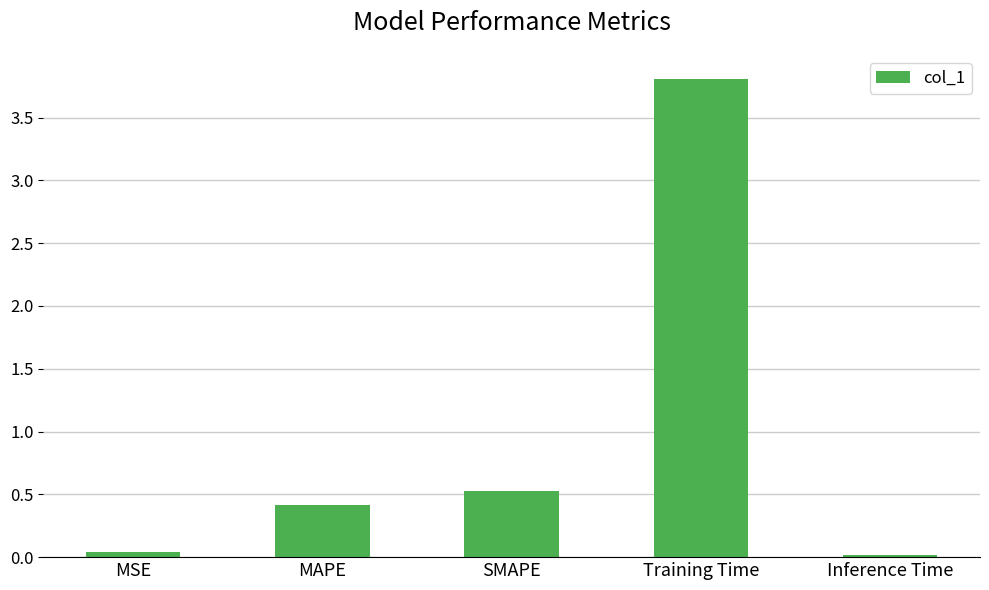

What is the label of the 4th bar from the right?

MAPE